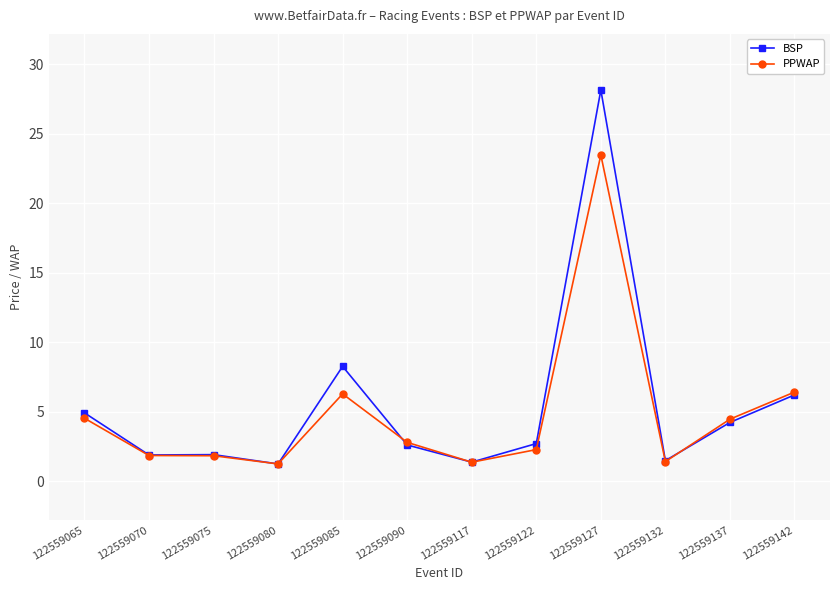

What are all the series names shown in the legend?

BSP, PPWAP